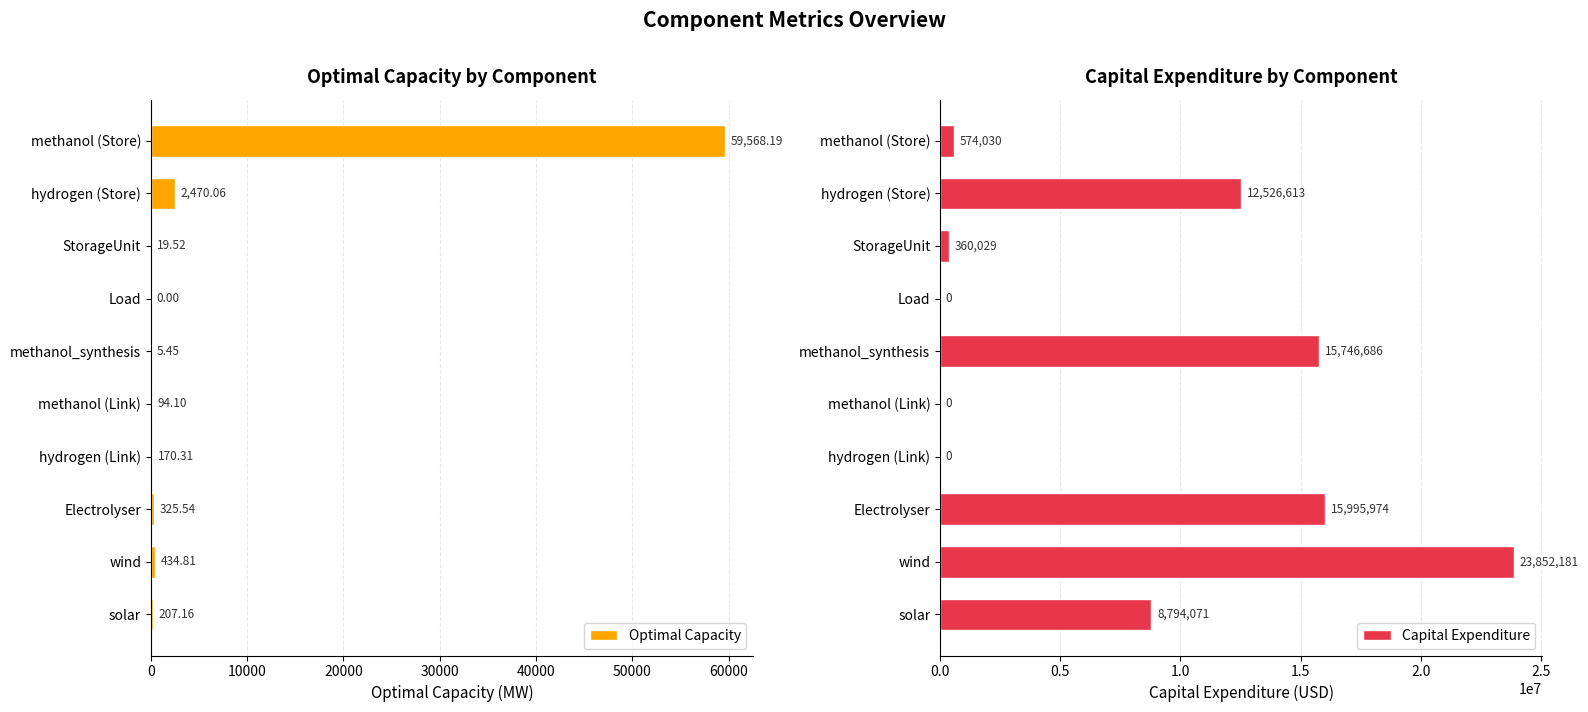

How many positive values does the Capital Expenditure series have?

7